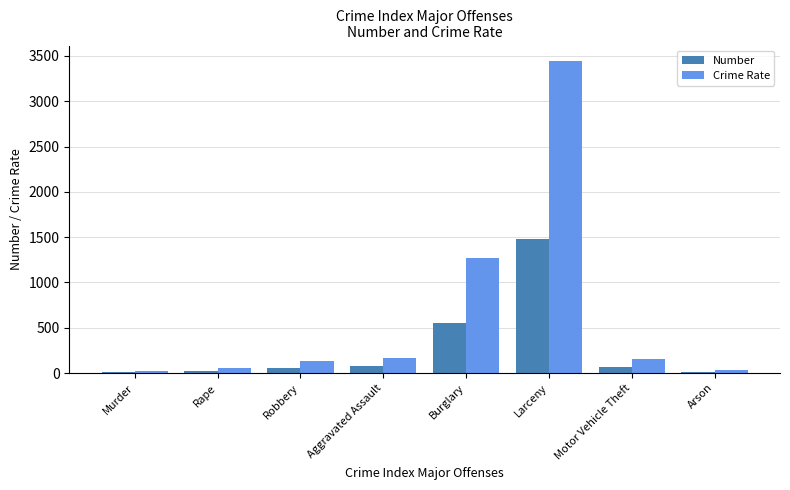

Is it true that Crime Rate equals 60.4 at Rape?

True